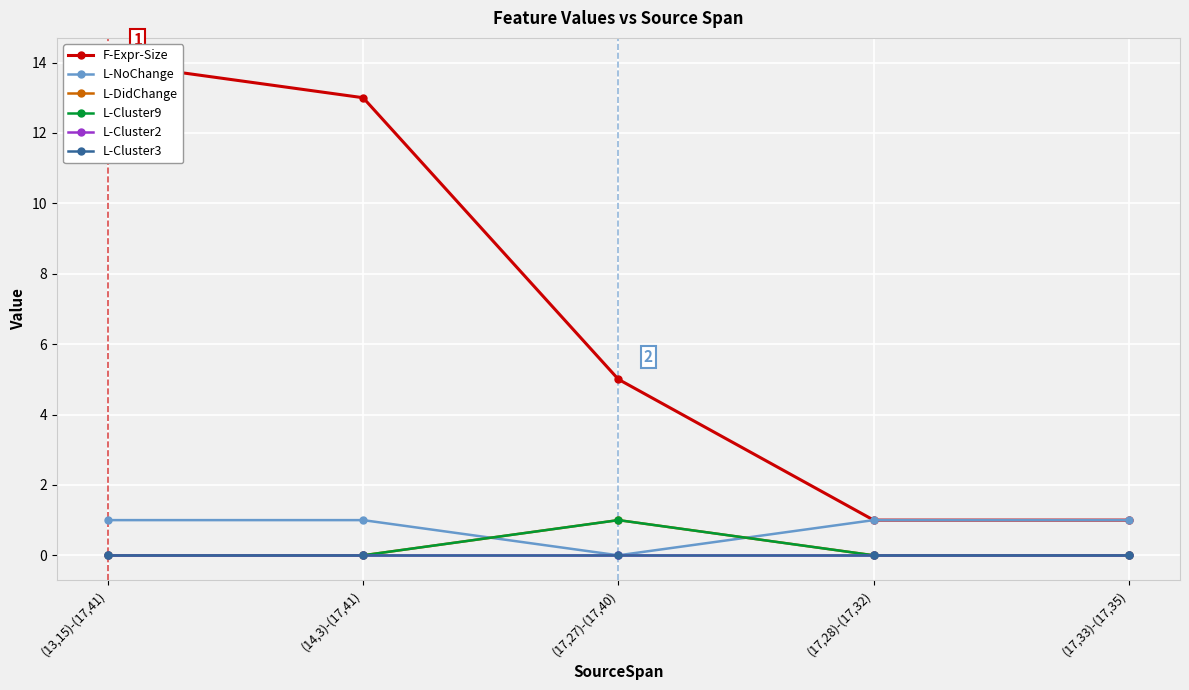

True or false: L-Cluster2 and L-Cluster3 cross at least once.

False